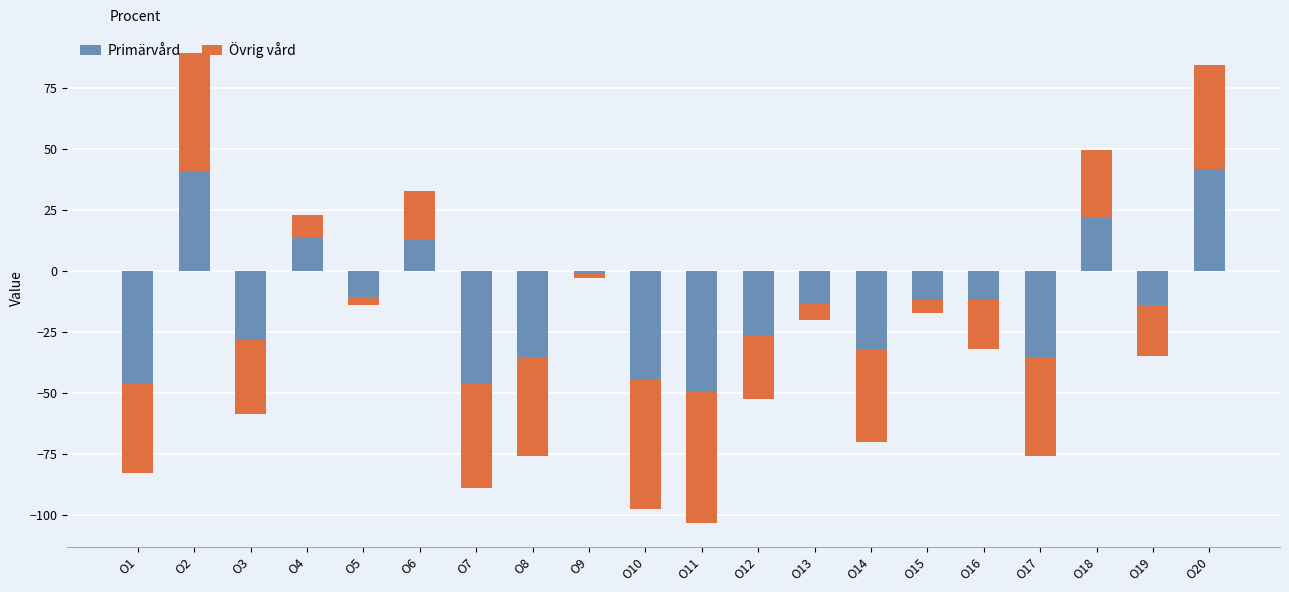

Is it true that Primärvård equals -37.5 at O3?

False